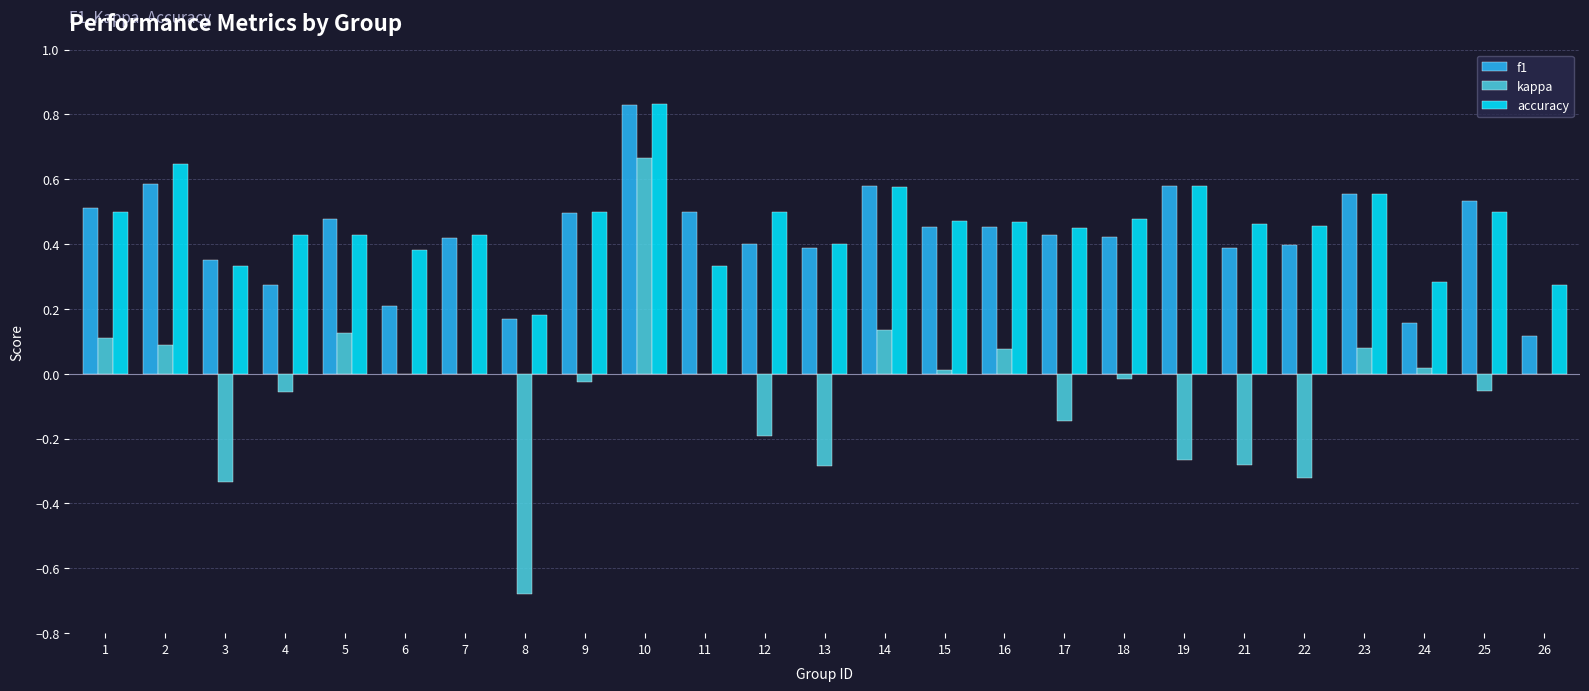

Which label corresponds to the largest value in the chart?

10